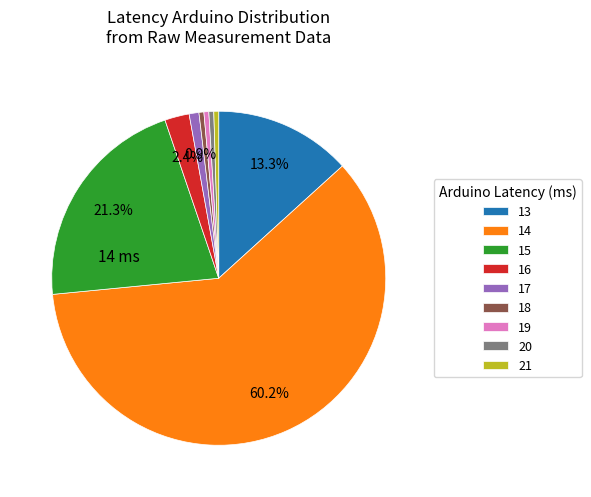

To the nearest percent, what percentage of the pie is 16?

2%